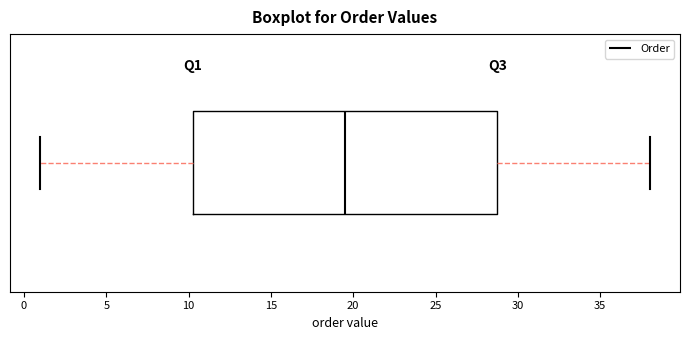

Where is the left edge of the box on the x-axis? The values are not printed on the chart, so give them approximately, as read against the axis.

10.5